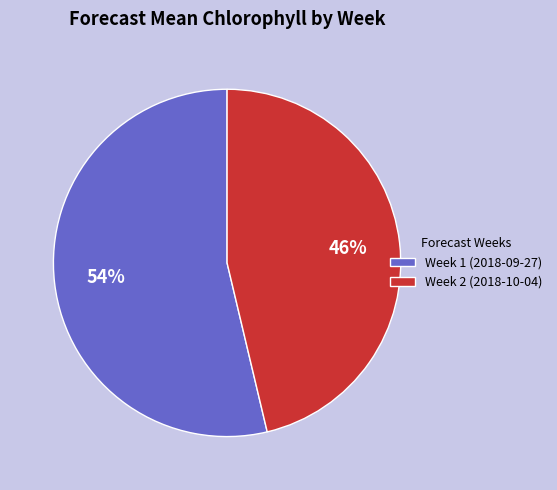

Which category accounts for the majority?

Week 1 (2018-09-27)